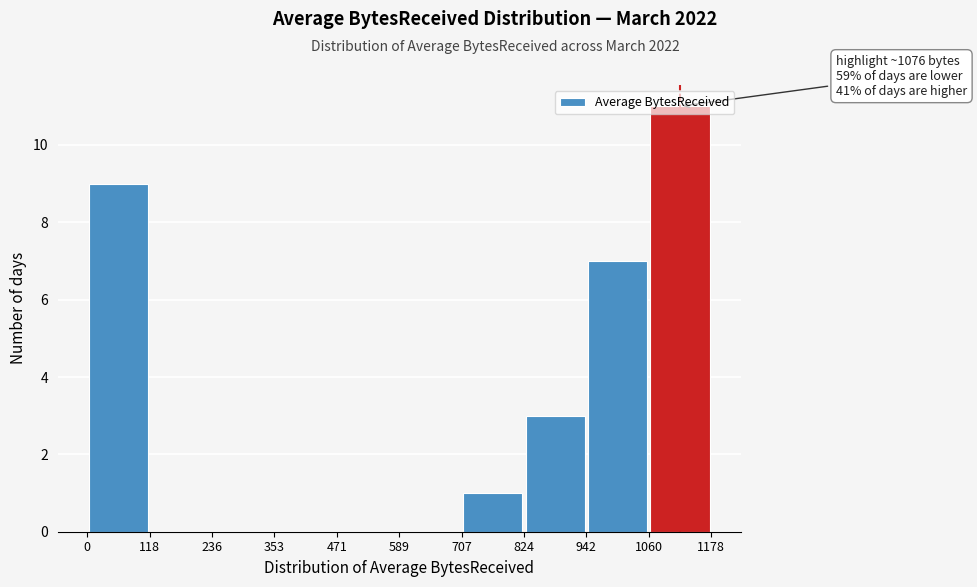

Over which range of the x-axis is the bar tallest?

1060 to 1178